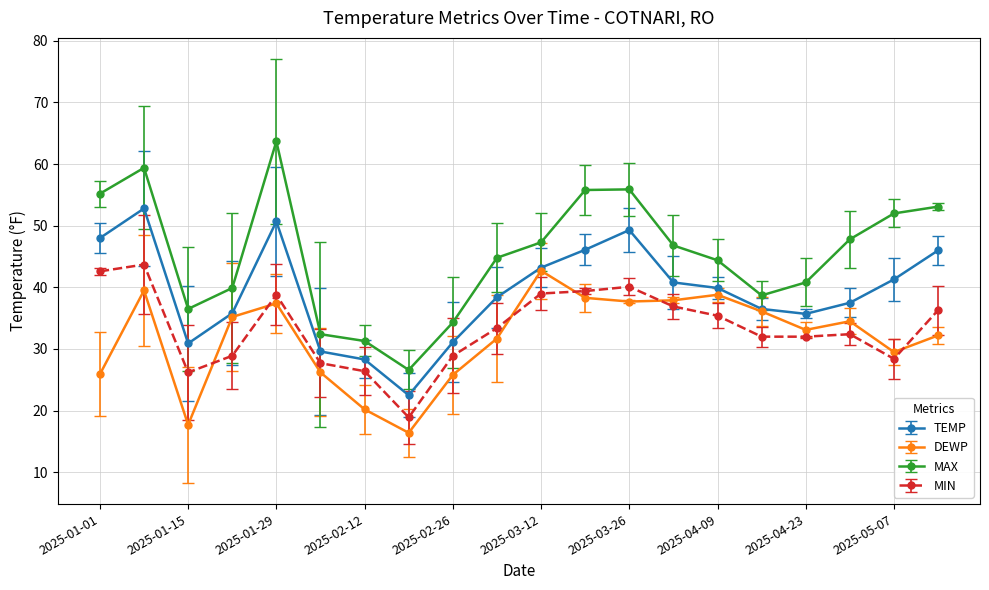

In DEWP, how many points are lower than both neighbors (excluding endpoints)?

5